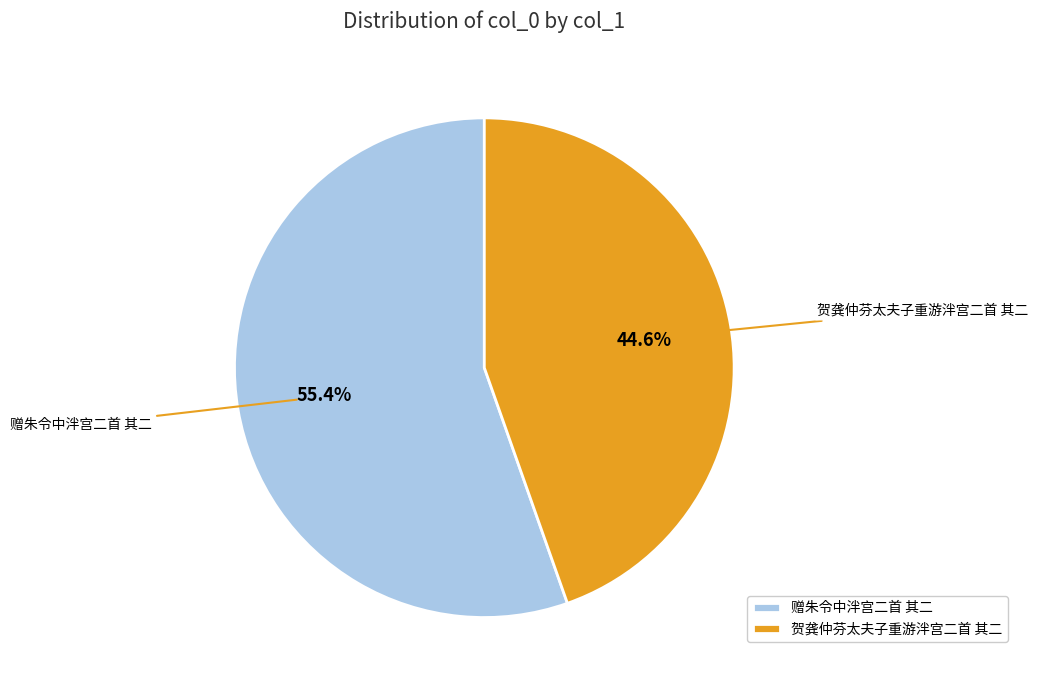

What is the smallest slice in the pie chart?

贺龚仲芬太夫子重游泮宫二首 其二